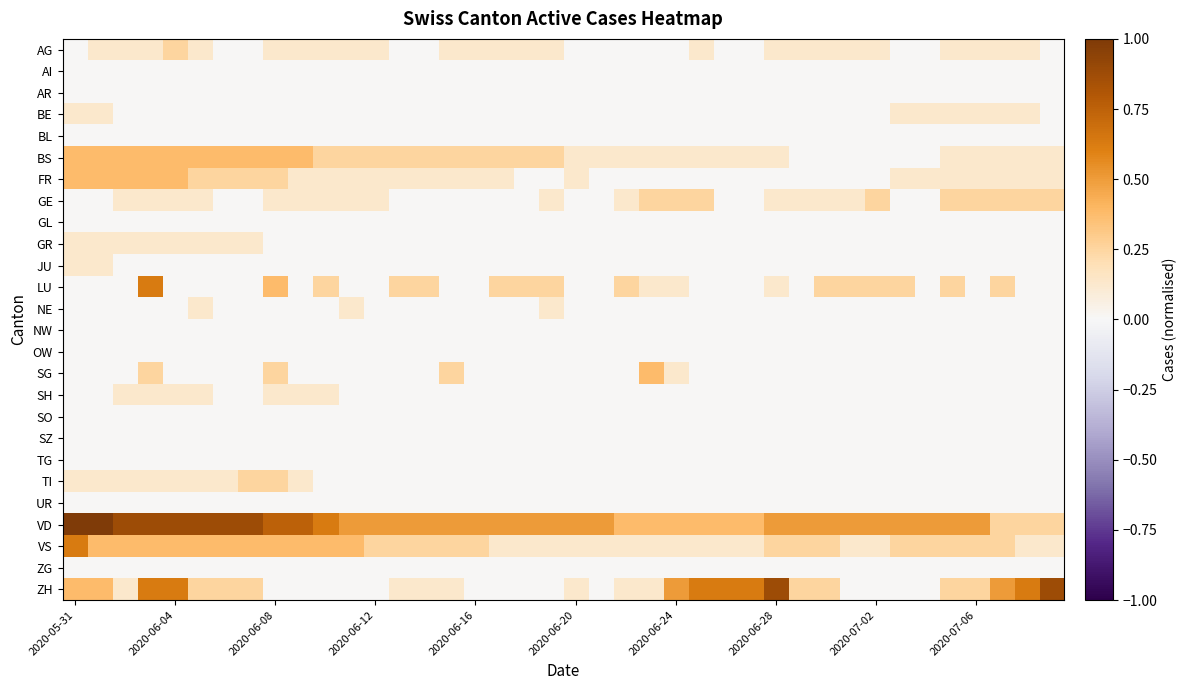

Which series has the widest spread of values?

ZH